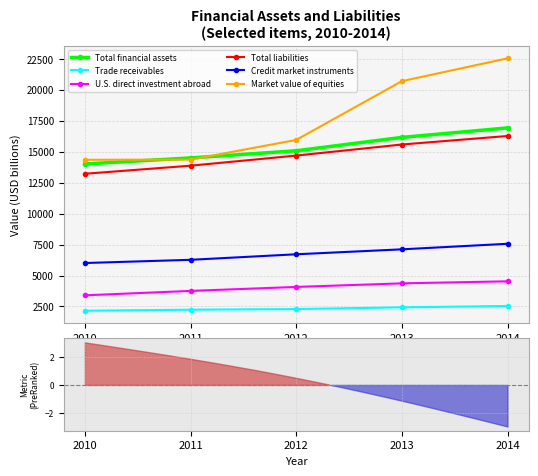

Which category has the highest value in the Market value of equities series?

2014